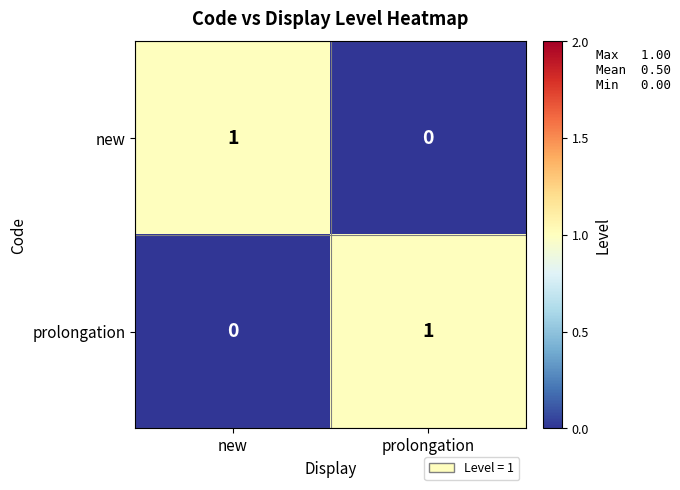

Reading left to right, transcribe all the data shown in this chart.

new: new=1	prolongation=0
prolongation: new=0	prolongation=1